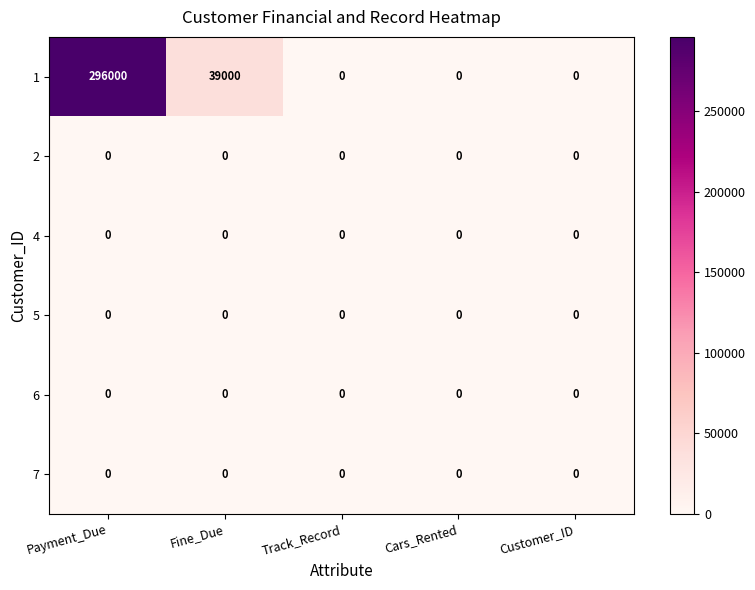

Reading left to right, extract all data points from this chart.

1: Payment_Due=296000	Fine_Due=39000	Track_Record=0	Cars_Rented=0	Customer_ID=0
2: Payment_Due=0	Fine_Due=0	Track_Record=0	Cars_Rented=0	Customer_ID=0
4: Payment_Due=0	Fine_Due=0	Track_Record=0	Cars_Rented=0	Customer_ID=0
5: Payment_Due=0	Fine_Due=0	Track_Record=0	Cars_Rented=0	Customer_ID=0
6: Payment_Due=0	Fine_Due=0	Track_Record=0	Cars_Rented=0	Customer_ID=0
7: Payment_Due=0	Fine_Due=0	Track_Record=0	Cars_Rented=0	Customer_ID=0